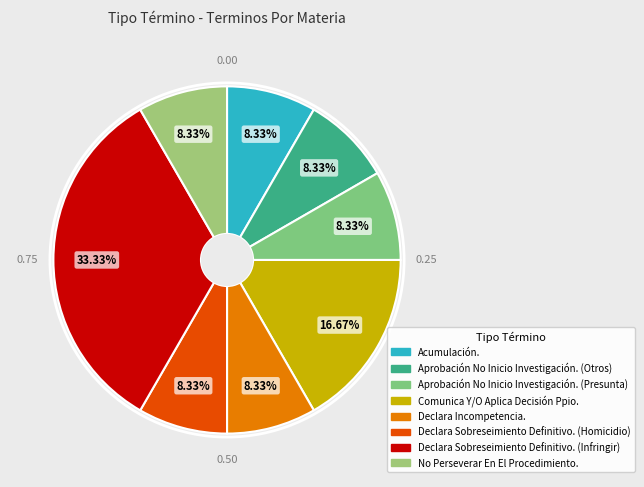

How many slices are in this pie chart?

8